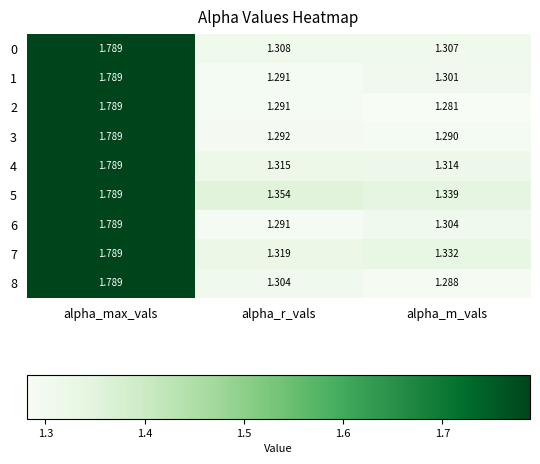

Where is 8 nearest to the value 1?

alpha_m_vals